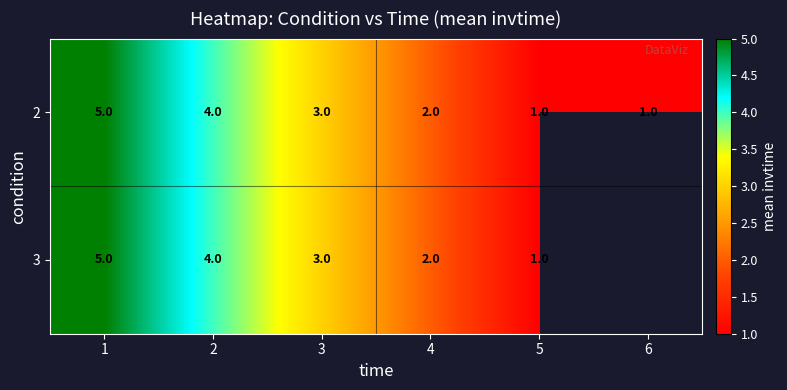

Is it true that 2 equals 3 at 3?

True